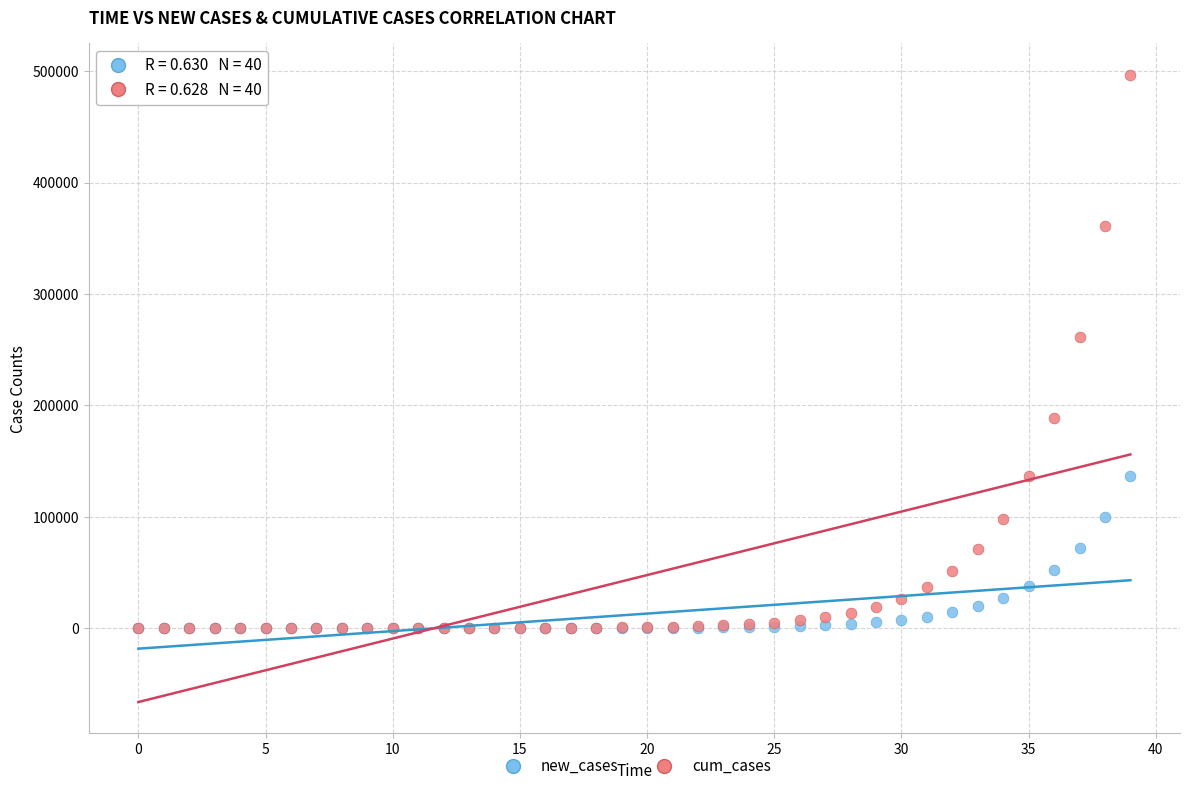

In the cum_cases series, what Y value is closest to 248501?

261315.3